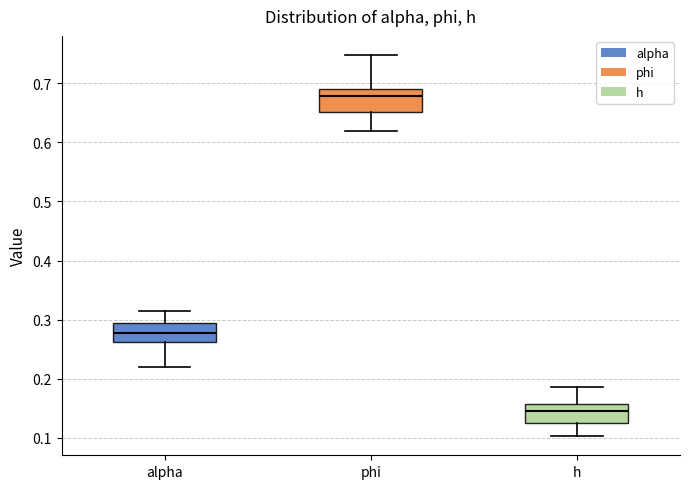

Where does the lower whisker of the box for h end on the y-axis? The values are not printed on the chart, so give them approximately, as read against the axis.

0.10